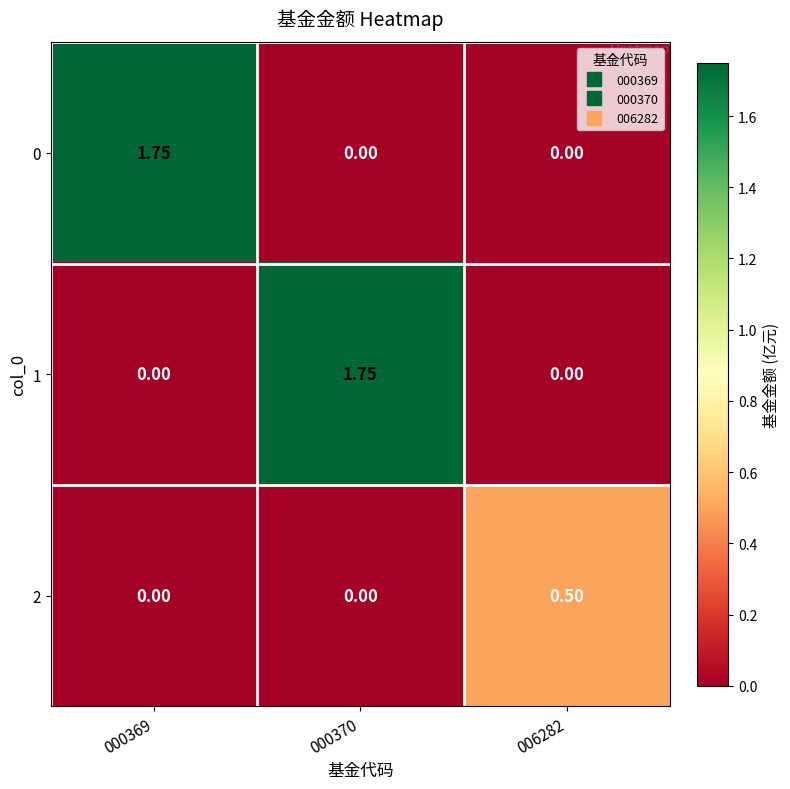

Is the value of 0 at 000369 greater than the value of 2 at 000369?

Yes